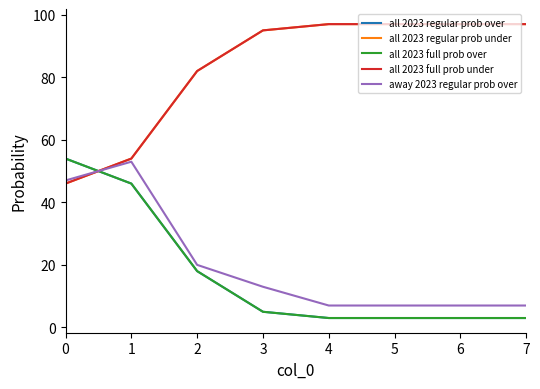

What is the difference between the maximum and minimum values in the all 2023 full prob under series?

51